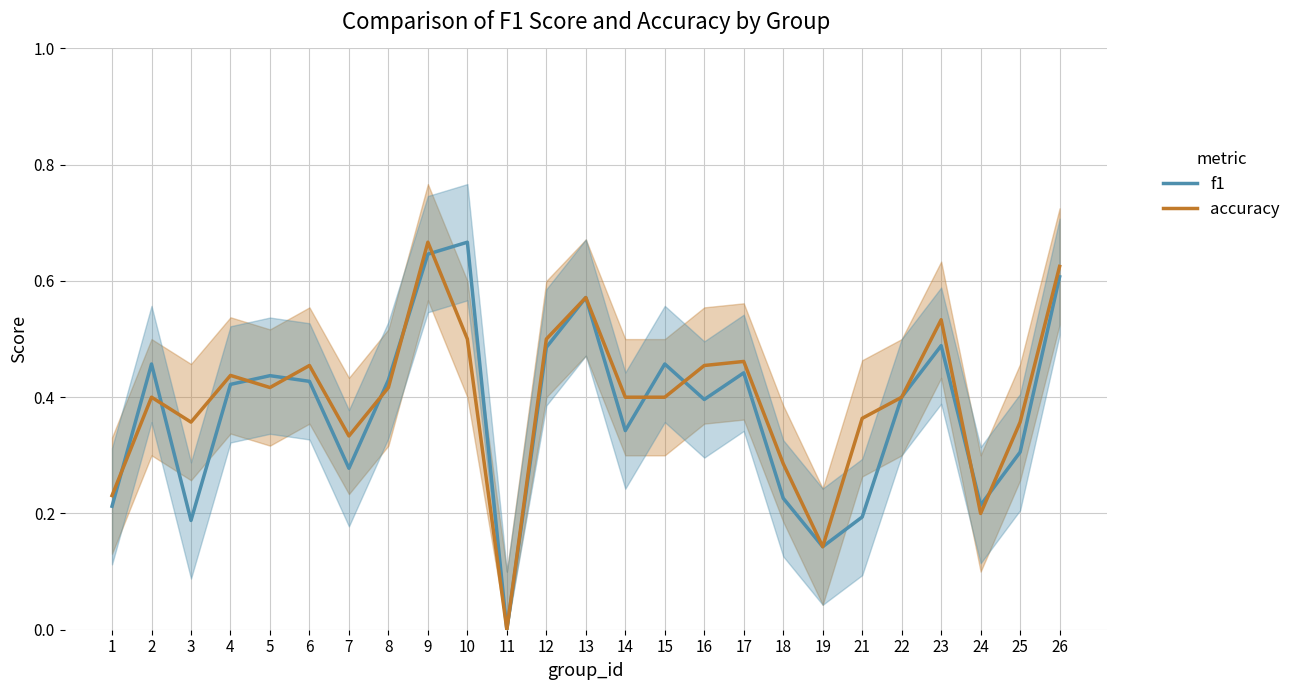

How many data points in accuracy are above 0?

24